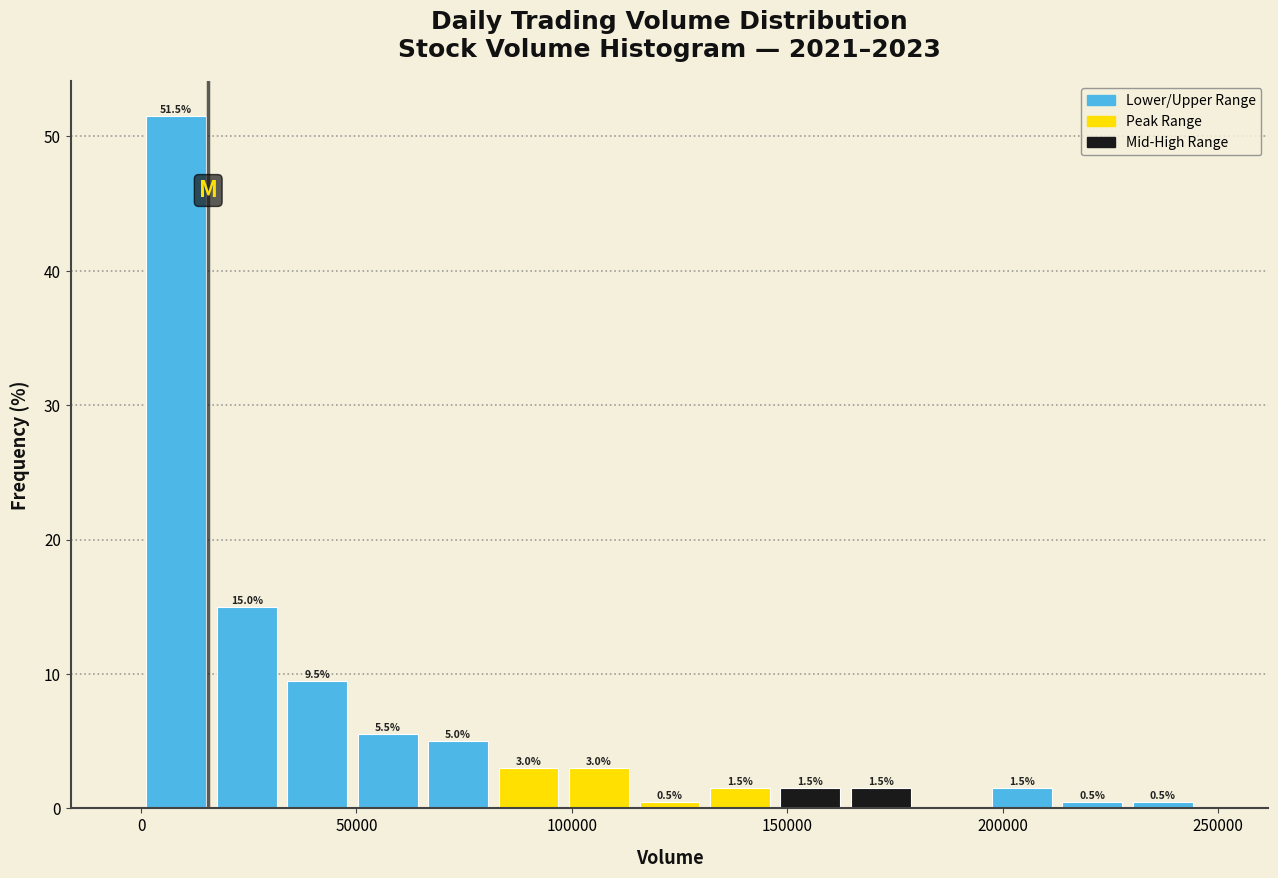

Read against the x-axis, roughly where is the centre of the tallest bar?

10000